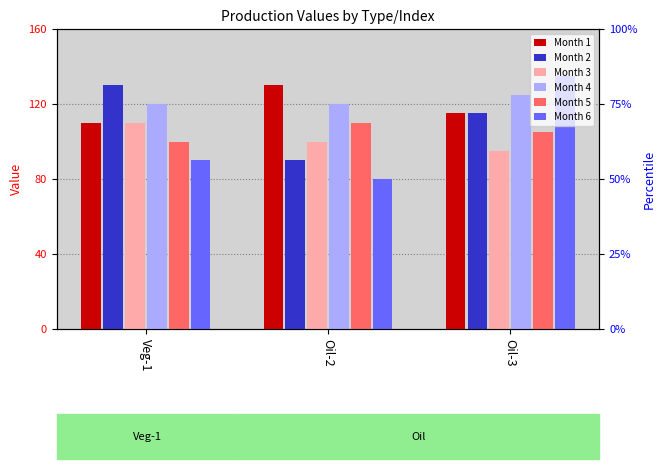

Which series changed the most between Veg-1 and Oil-3?

Month 6